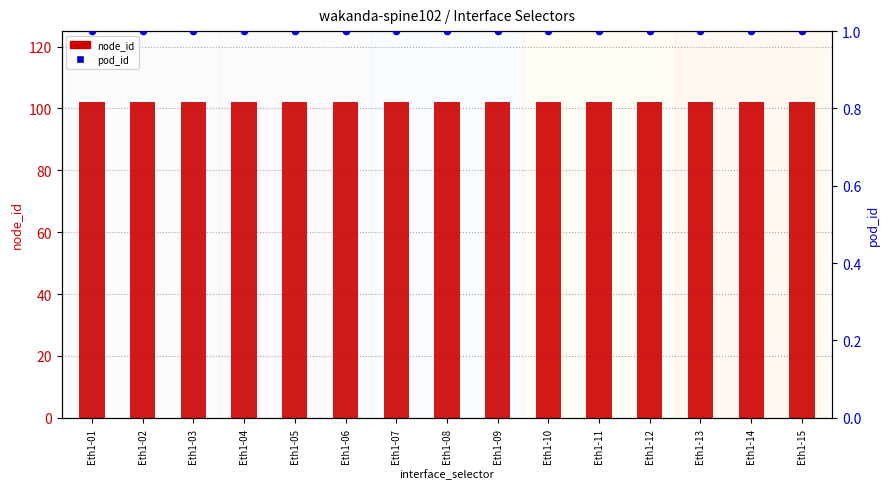

Which series contains the lowest Y value?

pod_id